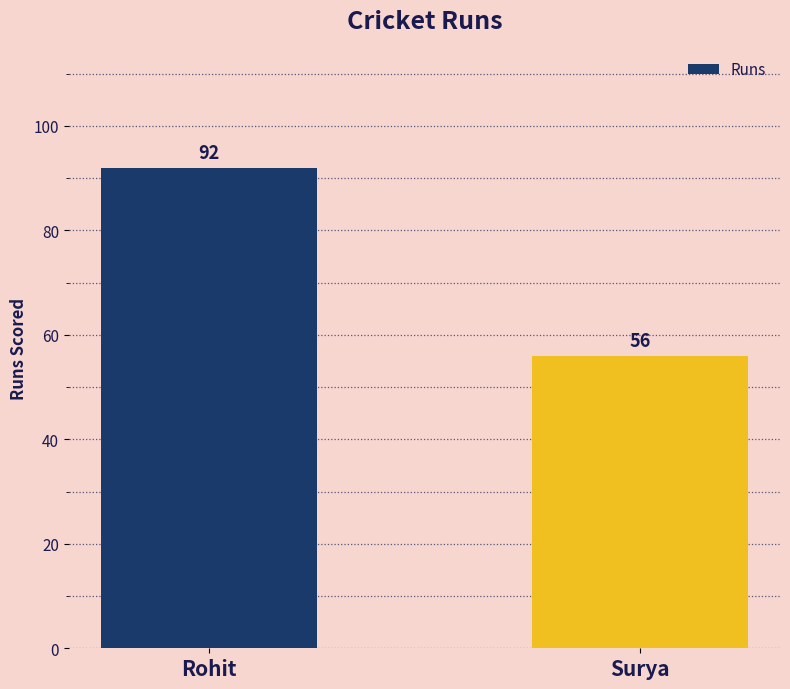

What is the value of the 2nd bar from the left?

56